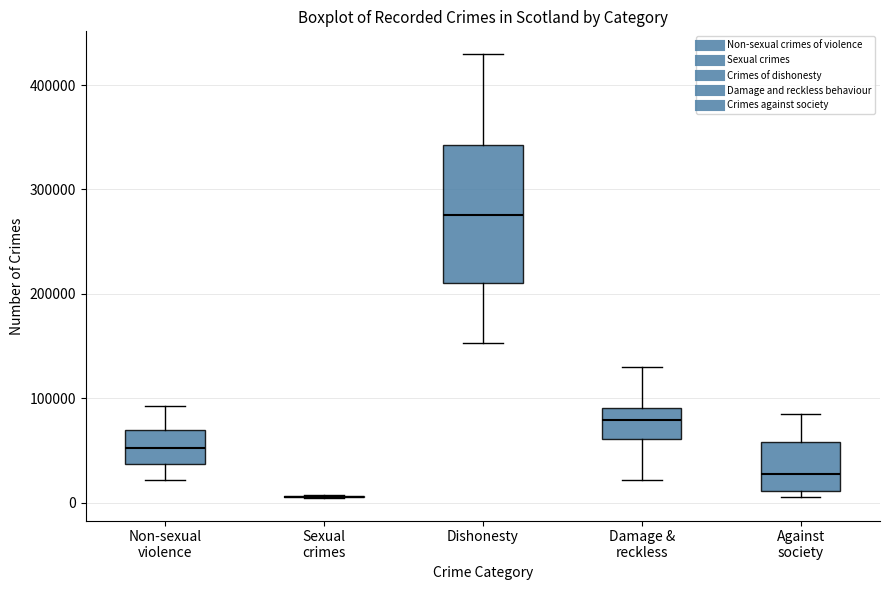

Reading left to right, transcribe this box plot: for each box, give where its median line is, the range the box spans, and where its two whiskers end, as read against the y-axis. The values are not printed on the chart, so give them approximately, as read against the axis.

Non-sexual violence: median 50000, box 40000 to 70000, whiskers 20000 to 90000
Sexual crimes: box collapsed to a line at 10000, whiskers 0 to 10000
Dishonesty: median 280000, box 210000 to 340000, whiskers 150000 to 430000
Damage & reckless: median 80000, box 60000 to 90000, whiskers 20000 to 130000
Against society: median 30000, box 10000 to 60000, whiskers 0 to 80000